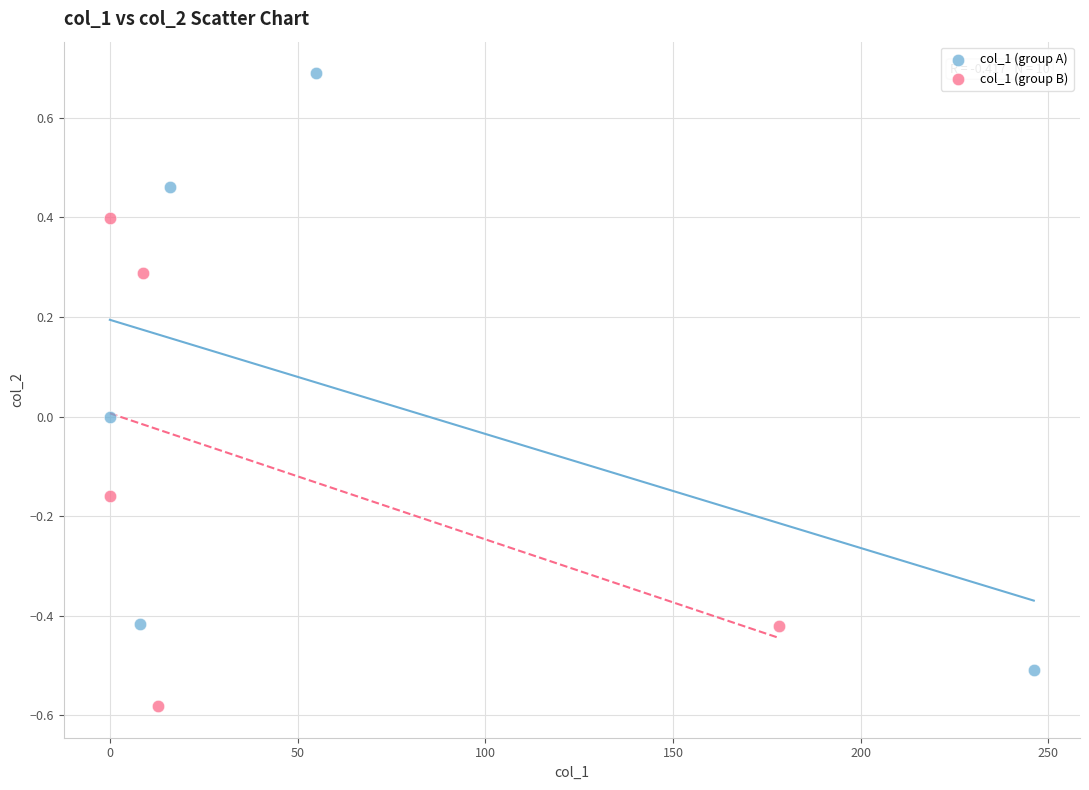

Which series contains the lowest Y value?

col_1 (group B)